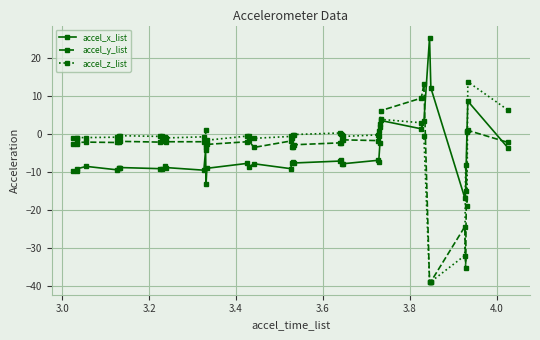

True or false: accel_y_list and accel_x_list intersect in this chart.

True